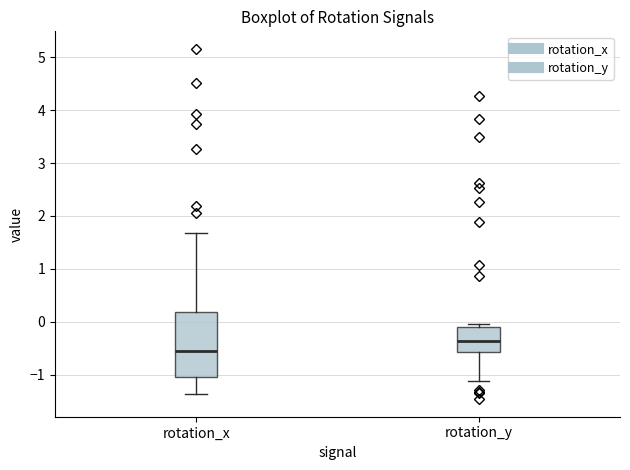

Reading left to right, read every box against the y-axis: the position of its median line, the range the box covers, and the ends of its whiskers. The values are not printed on the chart, so give them approximately, as read against the axis.

rotation_x: median -0.6, box -1.0 to 0.2, whiskers -1.4 to 1.7
rotation_y: median -0.4, box -0.6 to -0.1, whiskers -1.1 to 0.0